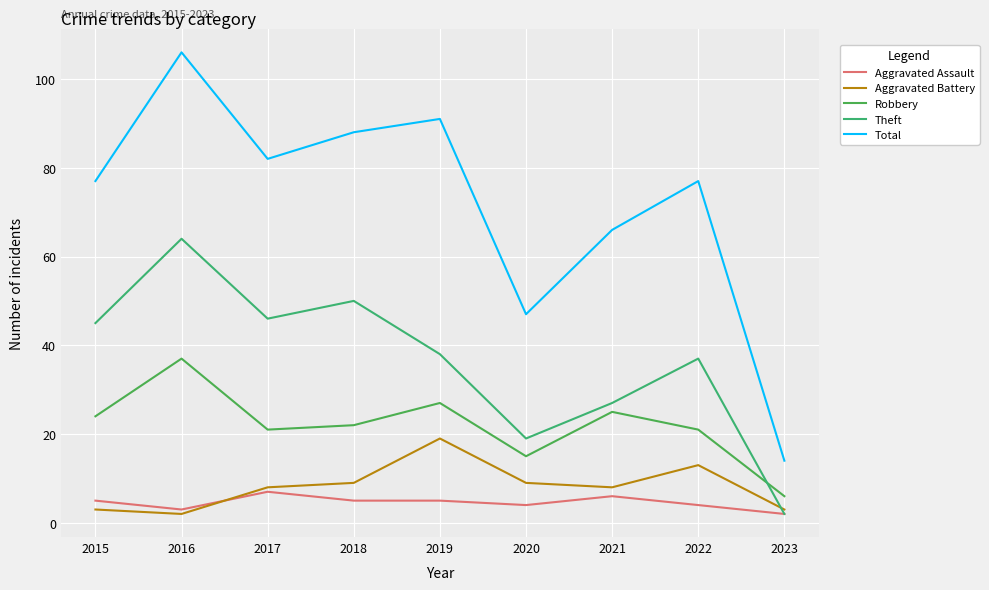

At which category does Robbery reach its first local valley?

2017